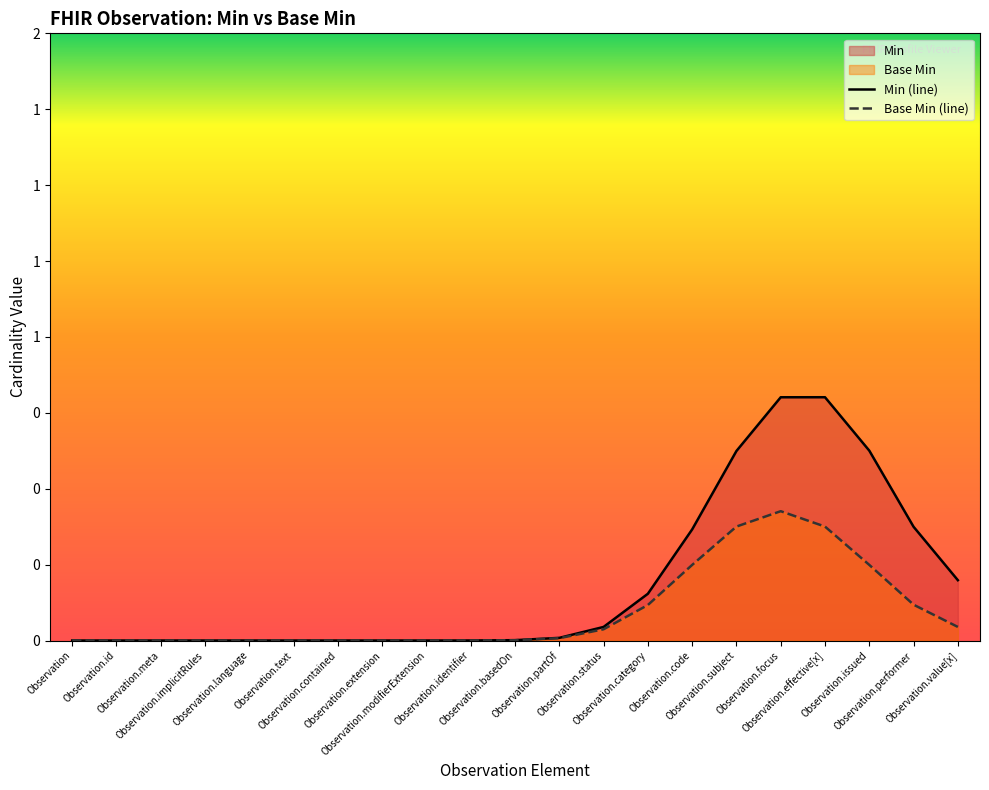

True or false: Min and Base Min cross at least once.

False